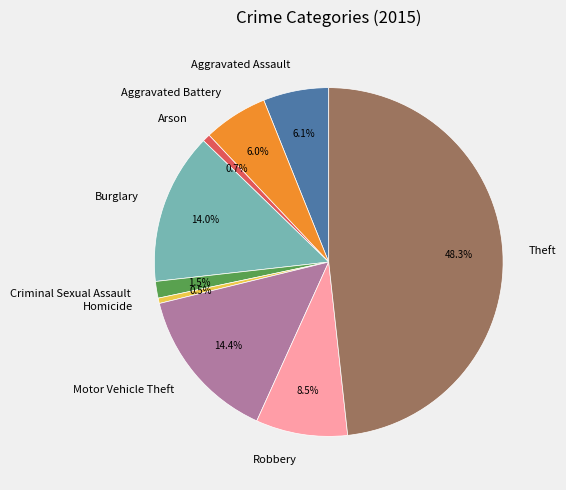

Do Burglary and Homicide together represent more than half of the pie?

No